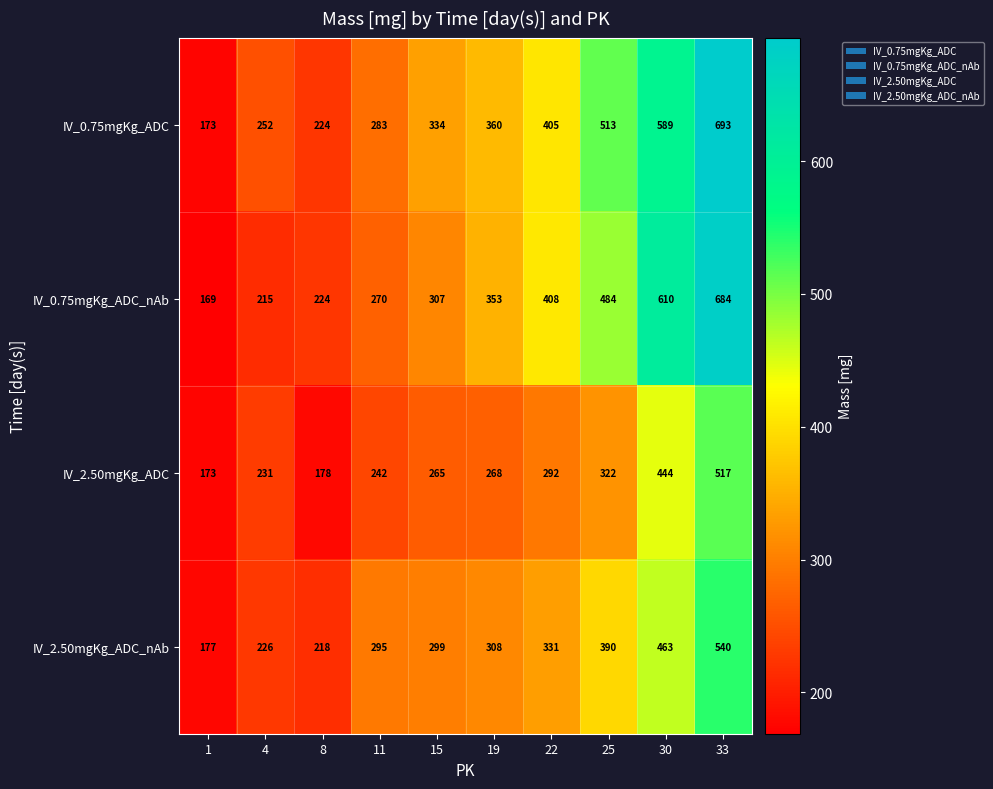

Which series changed the most between 4 and 30?

IV_0.75mgKg_ADC_nAb